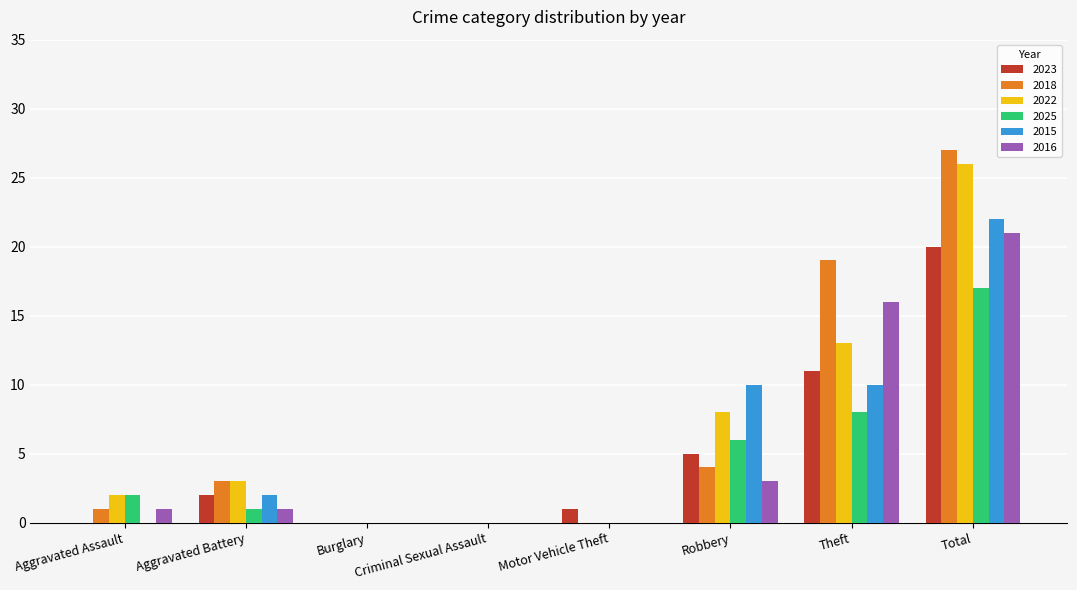

Reading left to right, list all the values displayed in this chart.

2023: 0	2	0	0	1	5	11	20
2018: 1	3	0	0	0	4	19	27
2022: 2	3	0	0	0	8	13	26
2025: 2	1	0	0	0	6	8	17
2015: 0	2	0	0	0	10	10	22
2016: 1	1	0	0	0	3	16	21